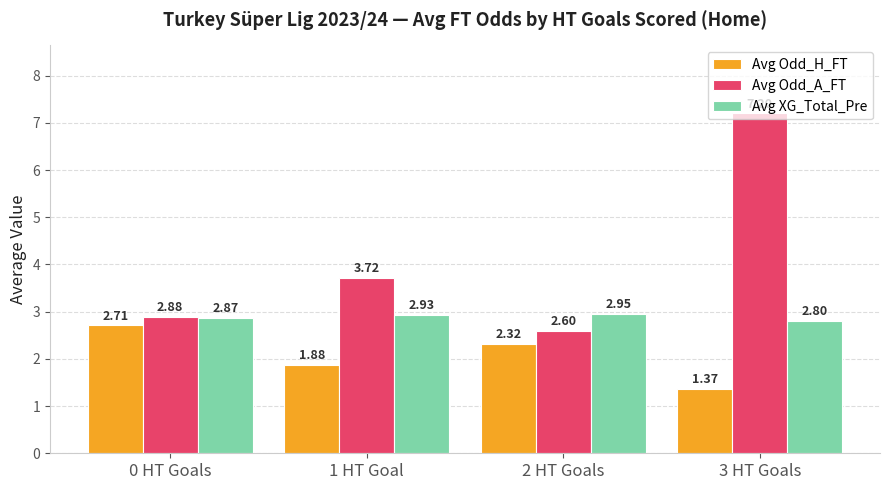

At 0 HT Goals, list the series in order from smallest to largest.

Avg Odd_H_FT, Avg XG_Total_Pre, Avg Odd_A_FT